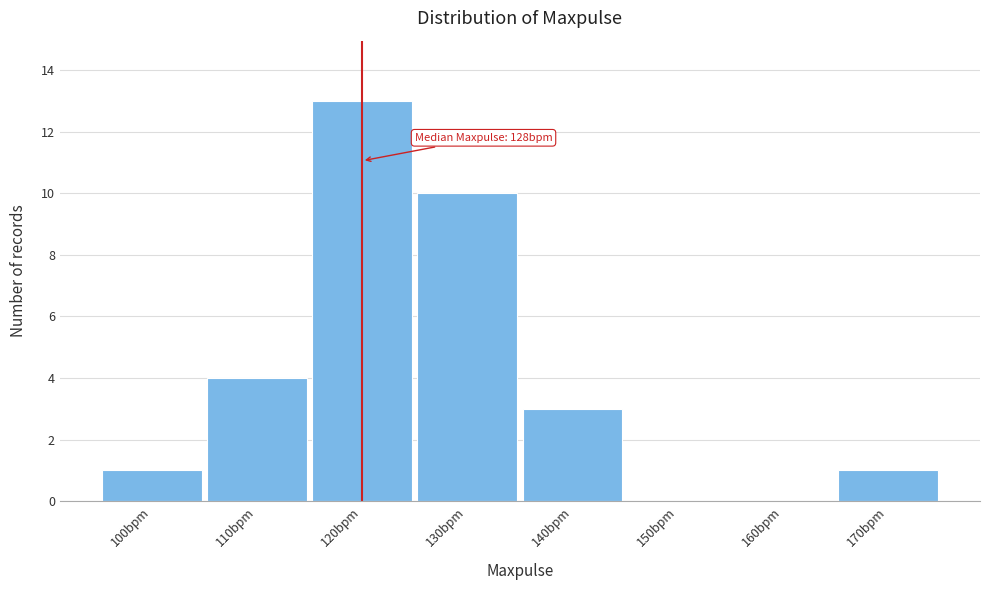

Reading left to right, what are all the values shown in this chart?

100bpm=1	110bpm=4	120bpm=13	130bpm=10	140bpm=3	150bpm=0	160bpm=0	170bpm=1